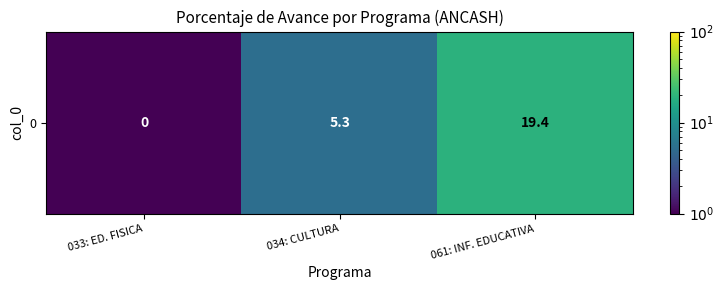

What is the maximum value shown in the chart?

19.4